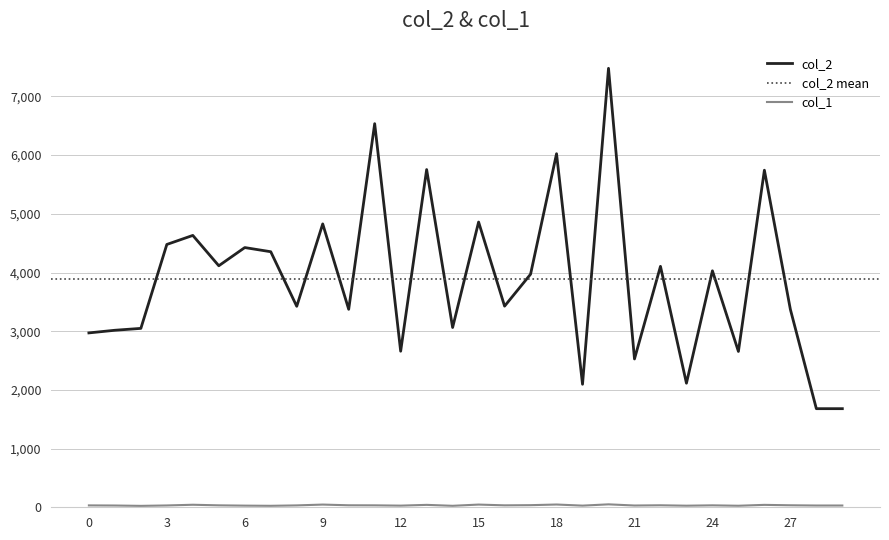

Where is the first local maximum for col_1?

4